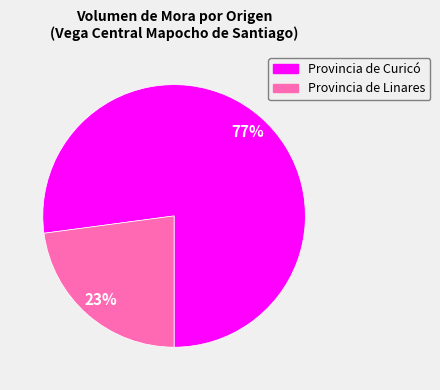

To the nearest percent, what is the difference between the largest and smallest slice percentages?

54%